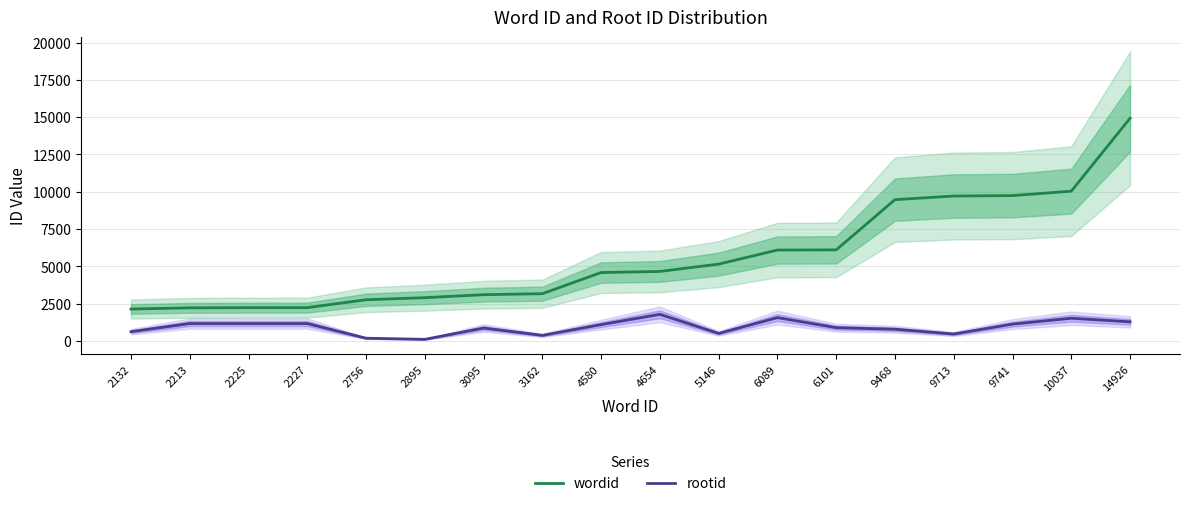

Which category has the highest value in the rootid series?

4654